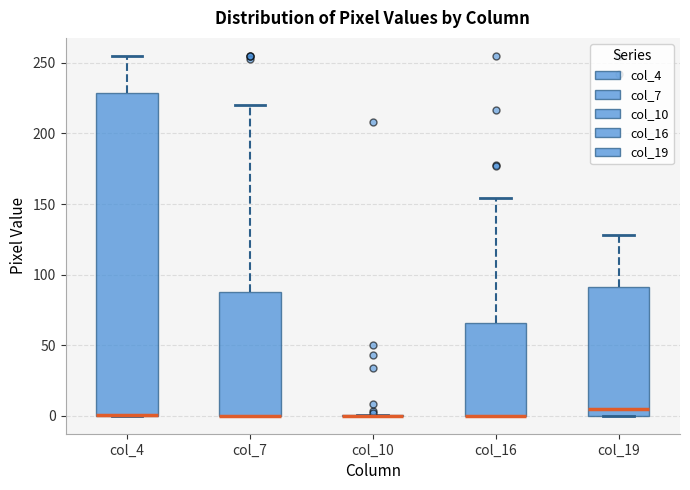

Reading left to right, read every box against the y-axis: the position of its median line, the range the box covers, and the ends of its whiskers. The values are not printed on the chart, so give them approximately, as read against the axis.

col_4: median 0 (drawn on the box's lower edge), box 0 to 230, whiskers 0 to 255
col_7: median 0 (drawn on the box's lower edge), box 0 to 90, whiskers 0 to 220
col_10: box collapsed to a line at 0, whiskers 0 to 0
col_16: median 0 (drawn on the box's lower edge), box 0 to 65, whiskers 0 to 155
col_19: median 5, box 0 to 90, whiskers 0 to 130